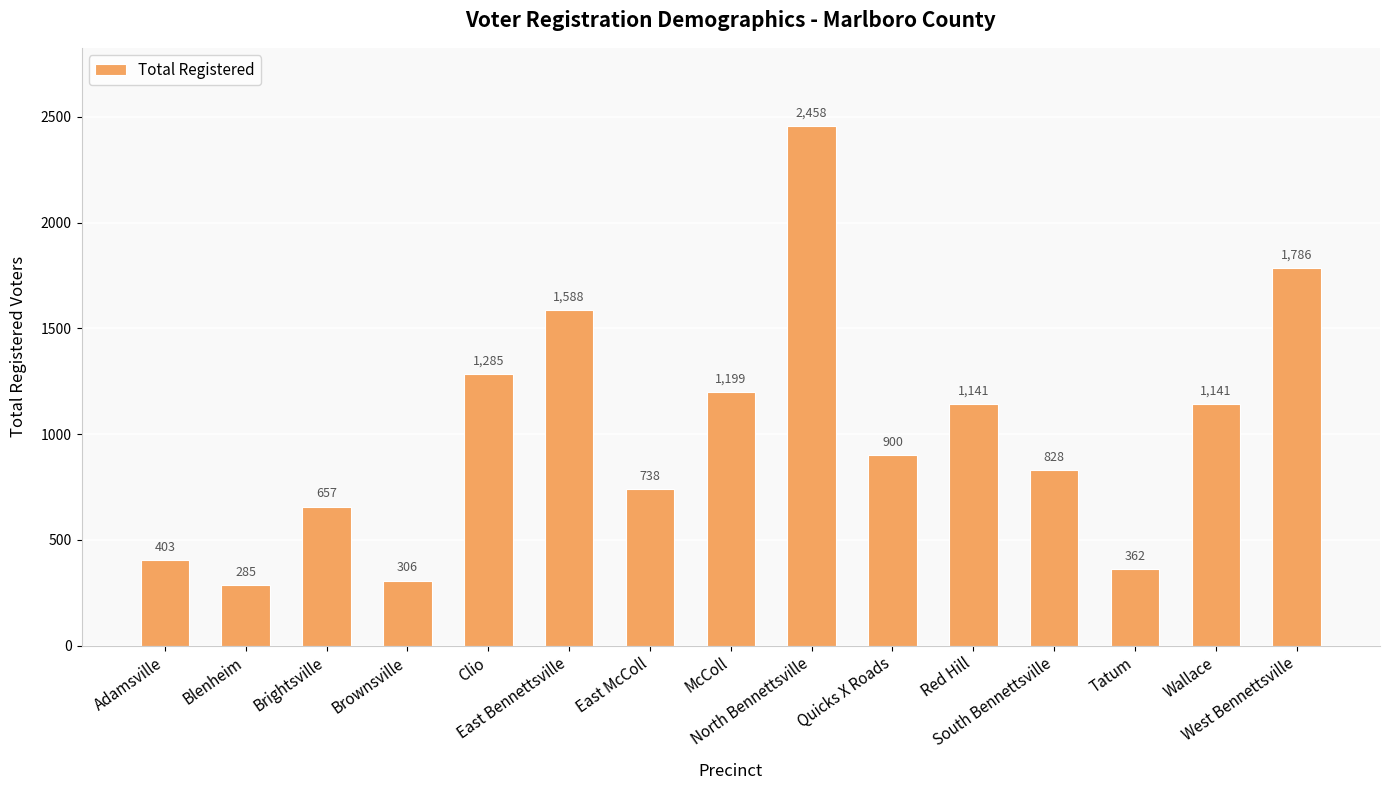

Where does the data first go above 900?

Clio